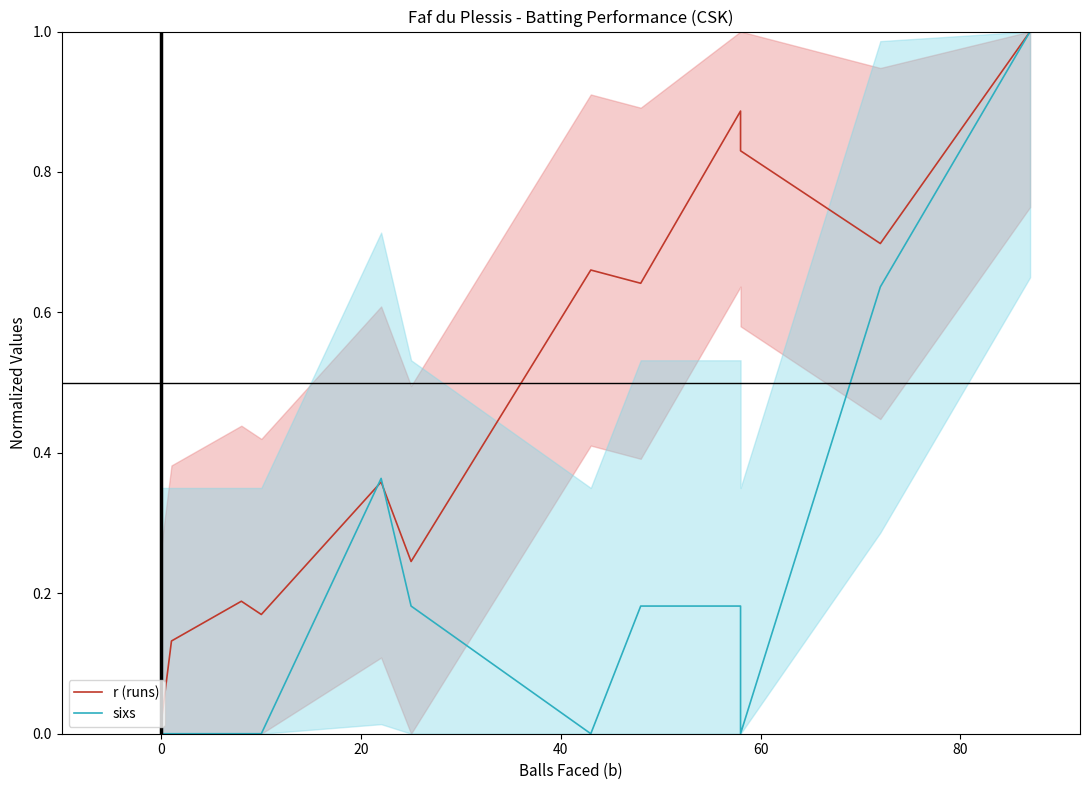

How many lines are shown in the chart?

2